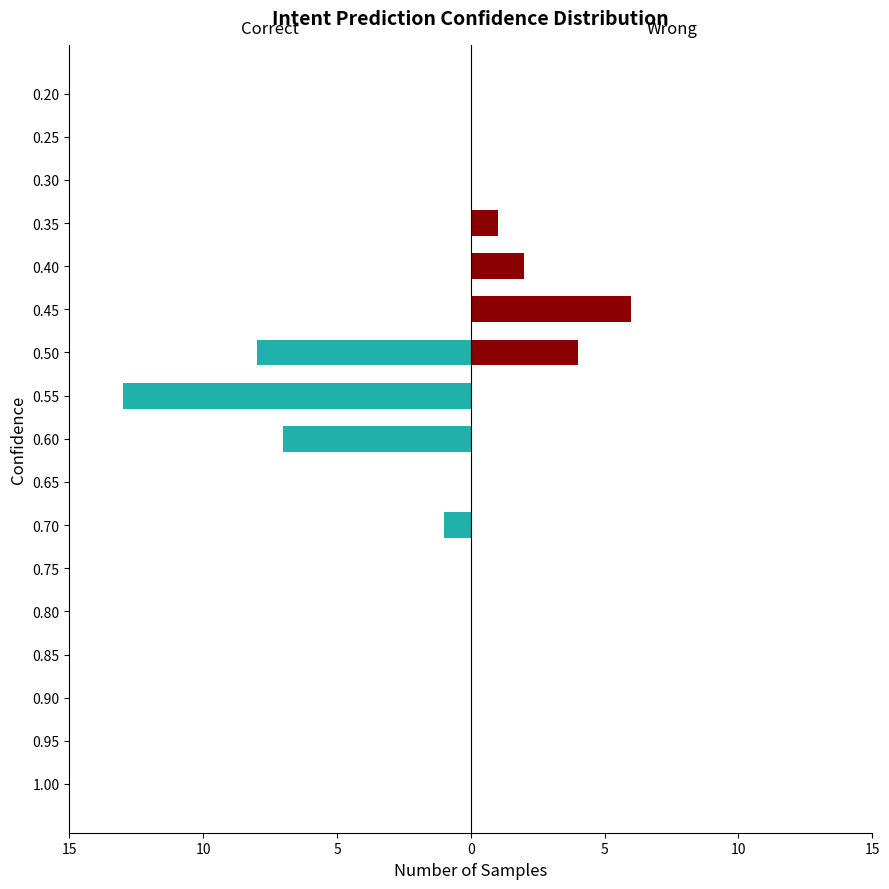

What are all the series names shown in the legend?

Correct, Wrong